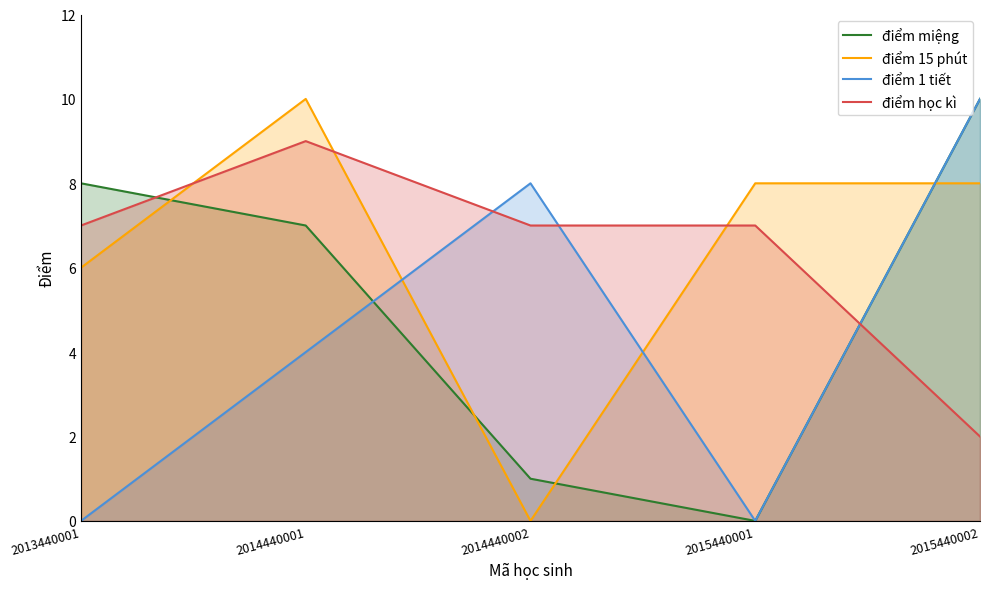

What is the sum of the điểm 15 phút values at 2015440002 and 2014440002?

8